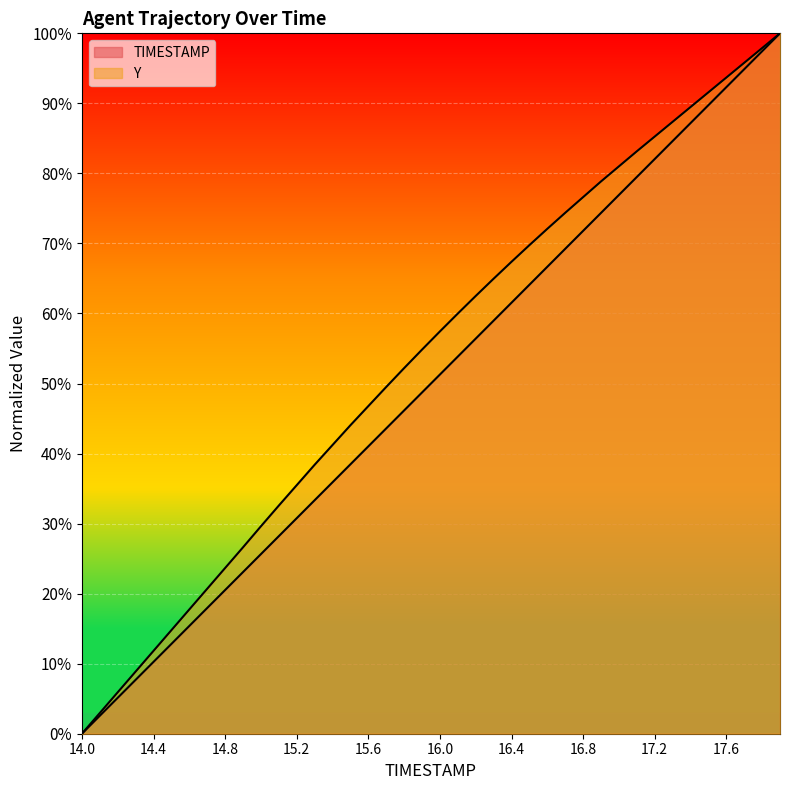

What is the highest value of the TIMESTAMP series?

100.0